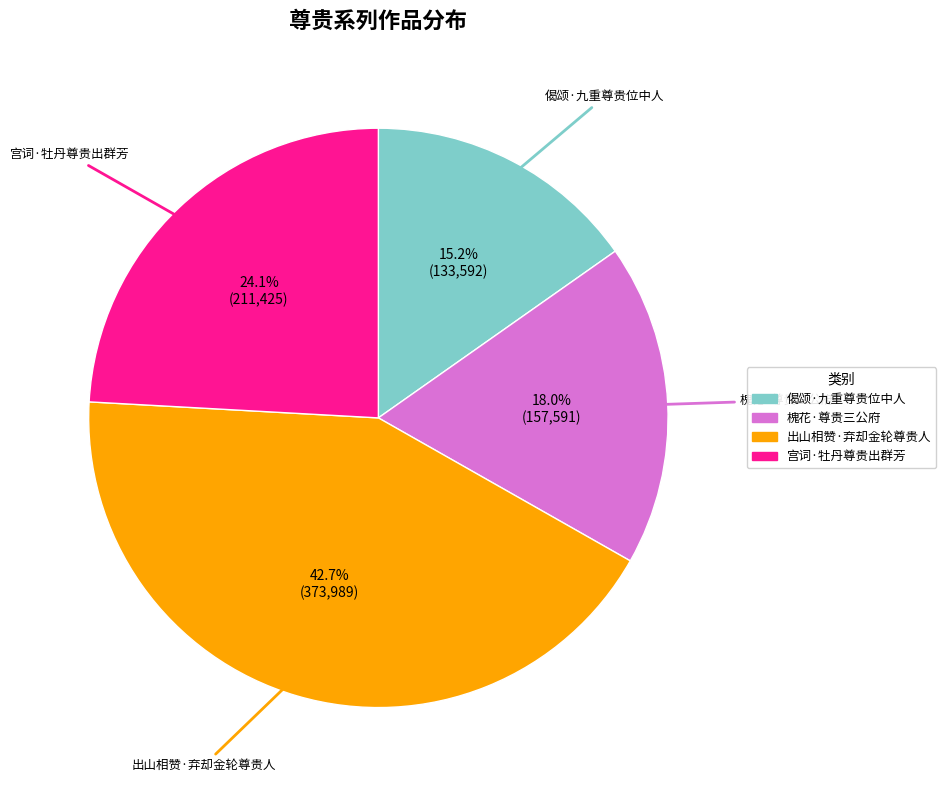

Is 出山相赞·弃却金轮尊贵人 the majority of the pie?

No